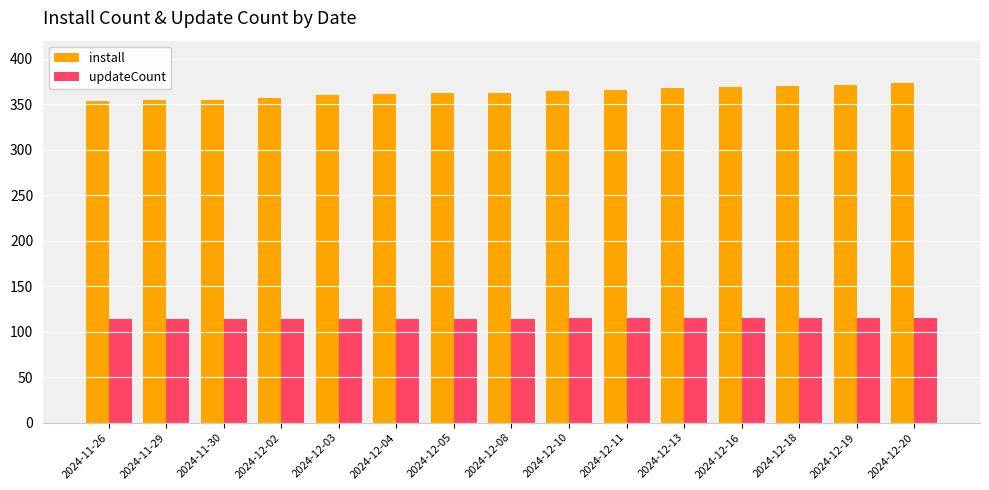

At 2024-12-10, list the series in order from largest to smallest.

install, updateCount